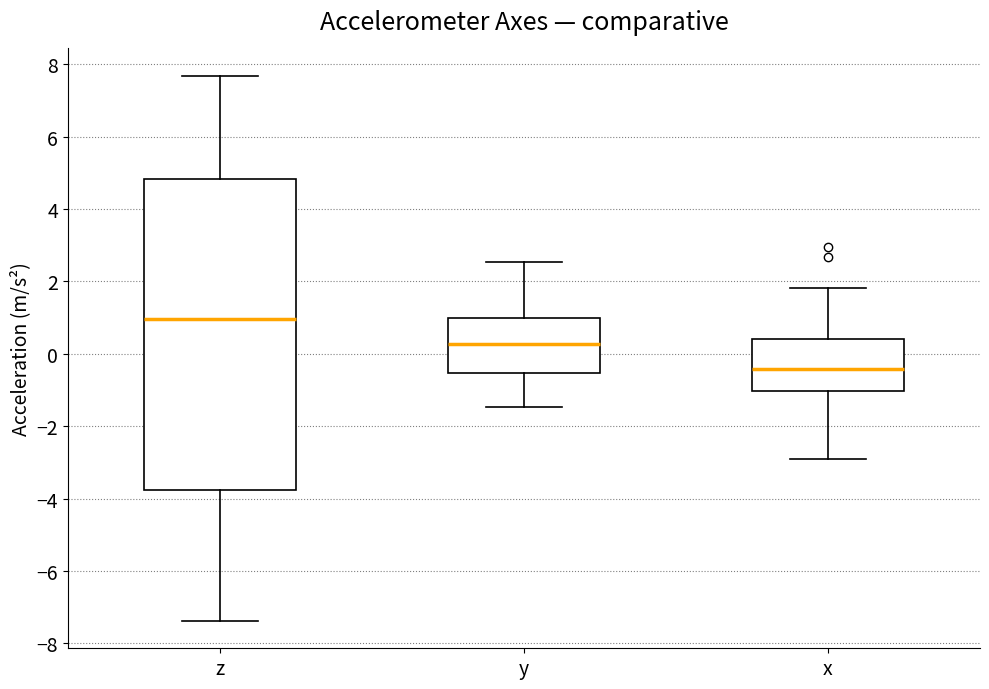

Where is the lower edge of the box for z on the y-axis? The values are not printed on the chart, so give them approximately, as read against the axis.

-3.8